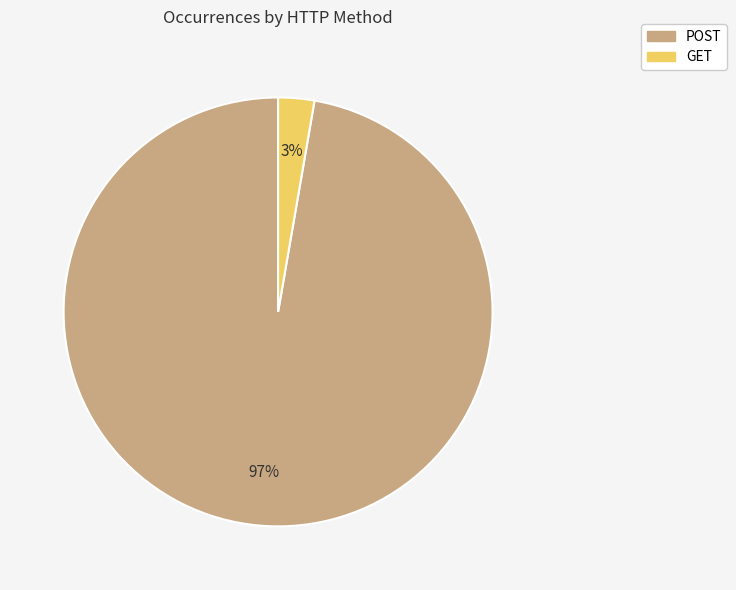

Which category has the smallest portion of the pie?

GET